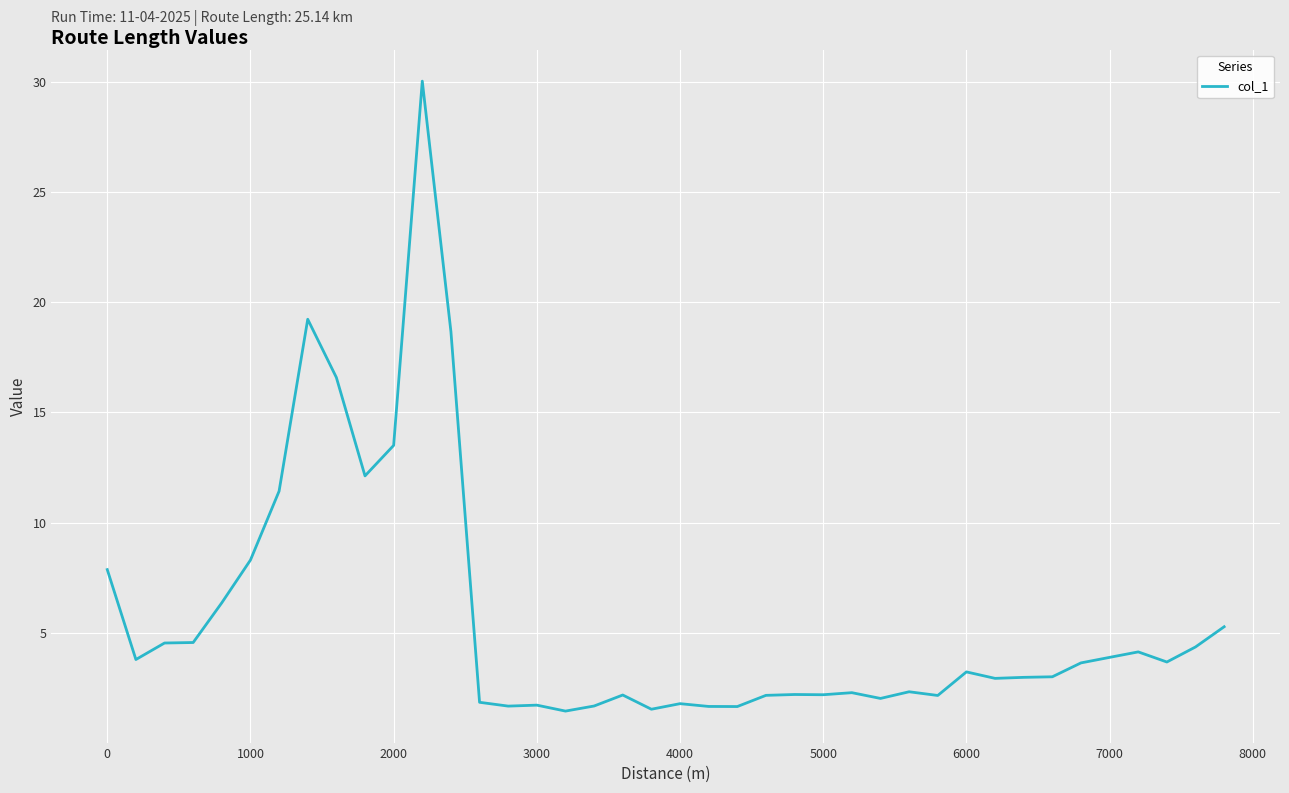

What is the difference between the second highest and second lowest values?

17.7